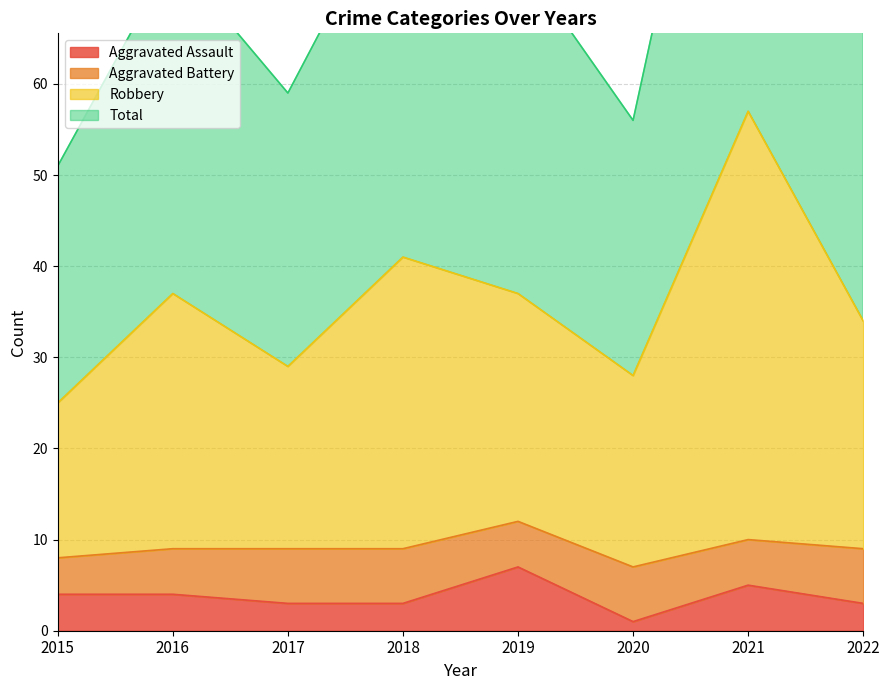

What is the value of the Aggravated Assault point at the 4th from the left?

3